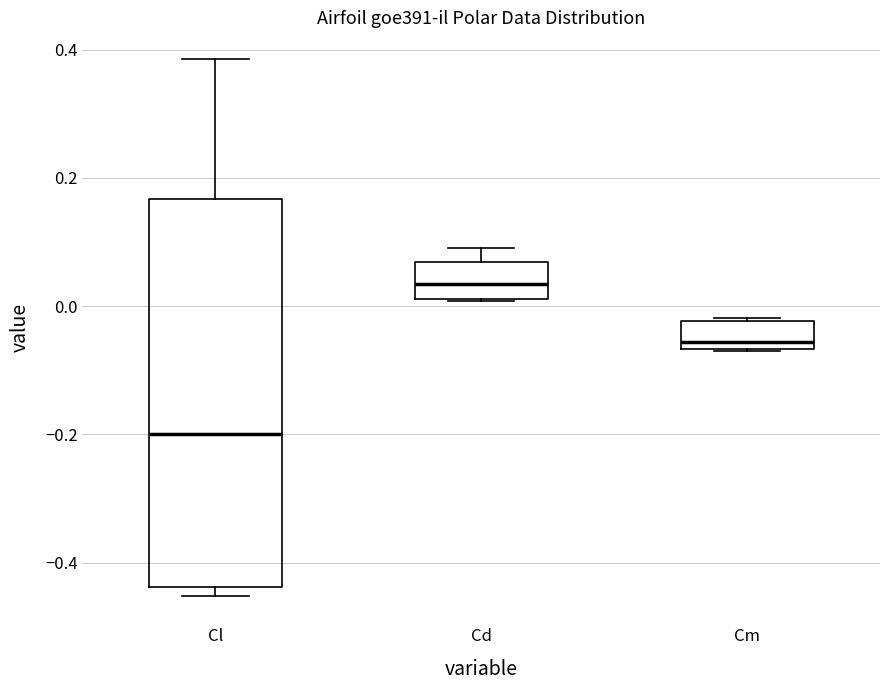

Reading left to right, read every box against the y-axis: the position of its median line, the range the box covers, and the ends of its whiskers. The values are not printed on the chart, so give them approximately, as read against the axis.

Cl: median -0.20, box -0.44 to 0.16, whiskers -0.46 to 0.38
Cd: median 0.04, box 0.02 to 0.06, whiskers 0.00 to 0.10
Cm: median -0.06 (just above the box's lower edge), box -0.06 to -0.02, whiskers -0.08 to -0.02